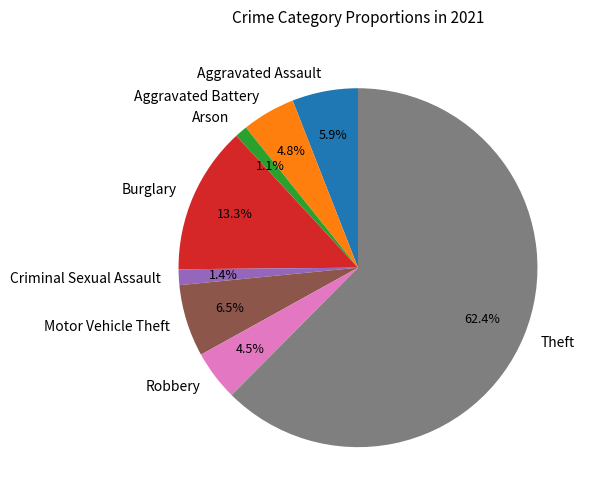

Is the sum of Motor Vehicle Theft and Arson greater than half?

No